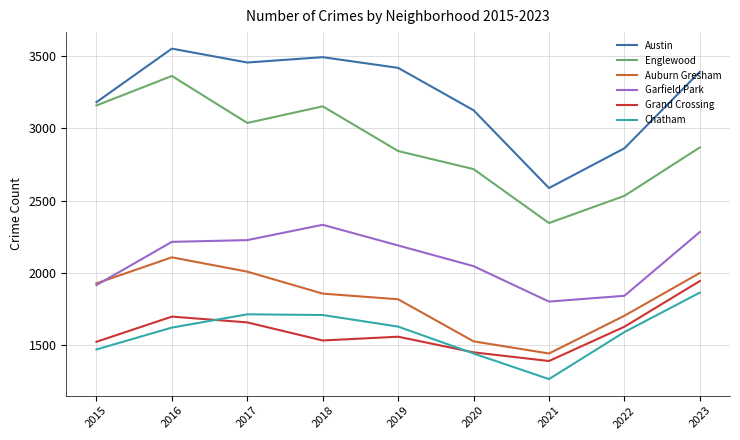

What is the total value across all series at 2016?

14562